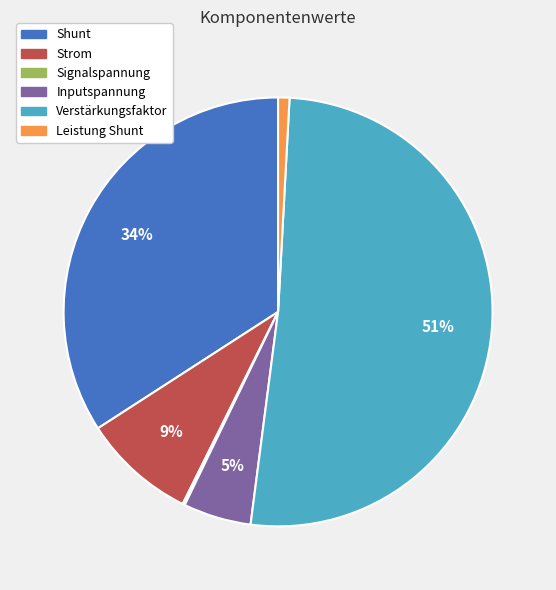

To the nearest percent, what percentage of the pie is Inputspannung?

5%